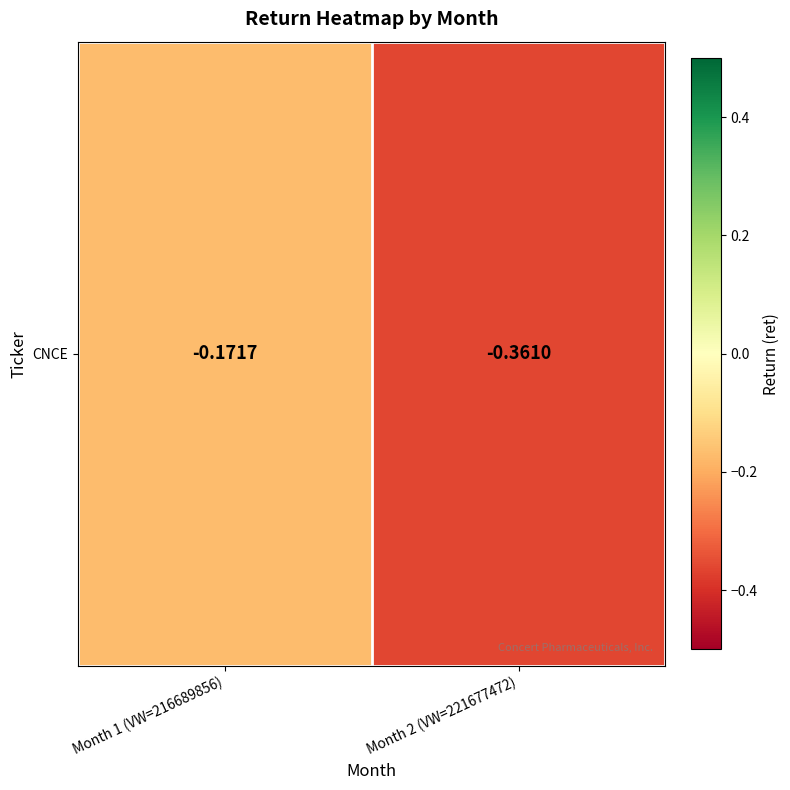

What is the average value?

-0.3